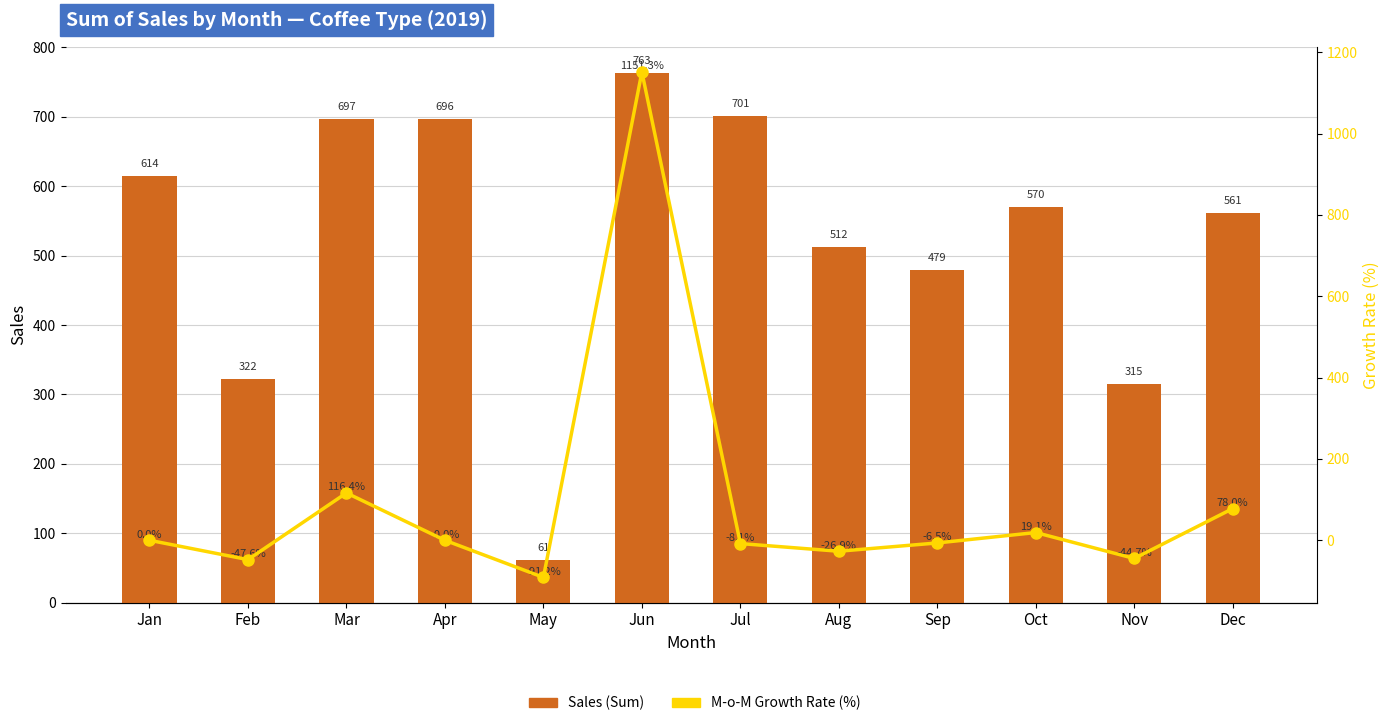

What is the value of the Sales (Sum) bar at the 4th from the left?

696.5